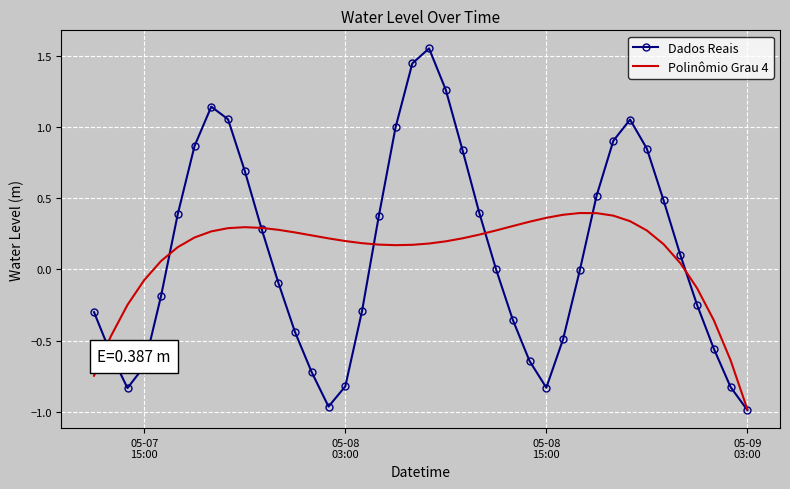

List the series in order of their peak value, highest first.

Dados Reais, Polinômio Grau 4